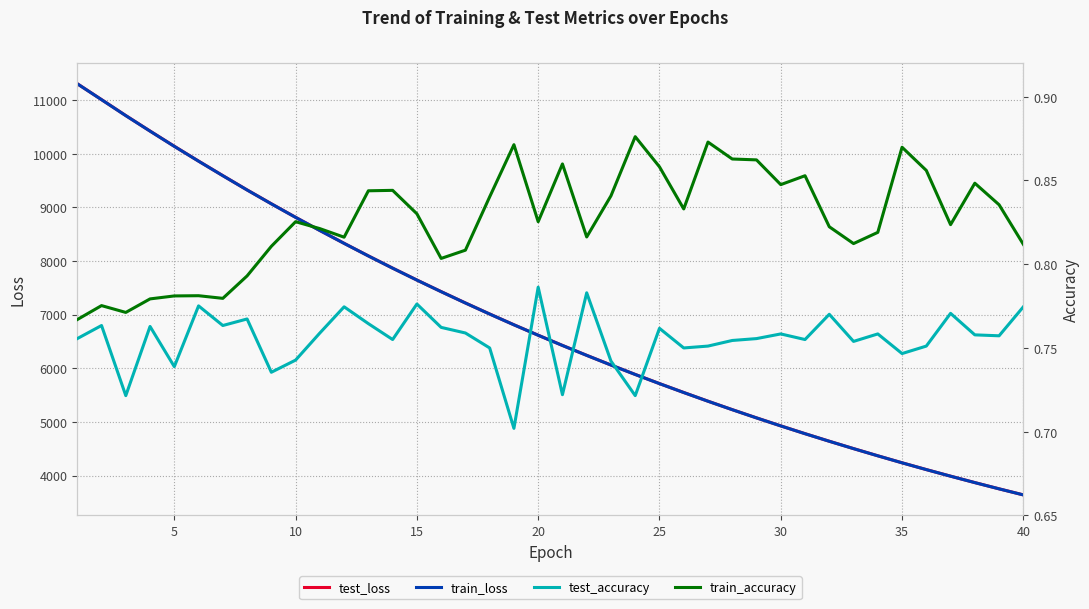

True or false: test_accuracy and test_loss intersect in this chart.

False